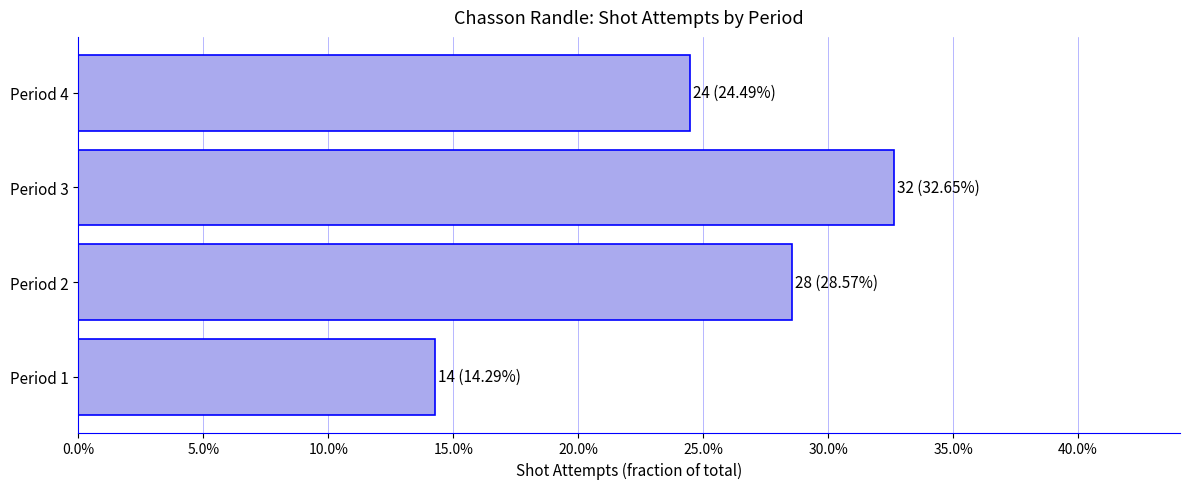

Are the bars horizontal?

Yes